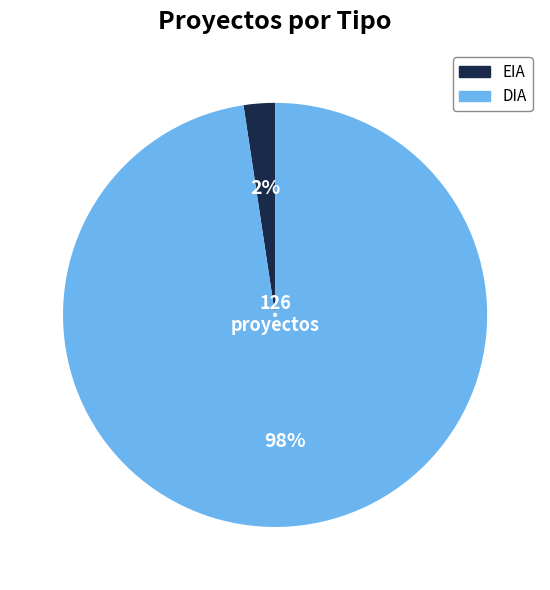

To the nearest percent, what is the average slice percentage?

50%